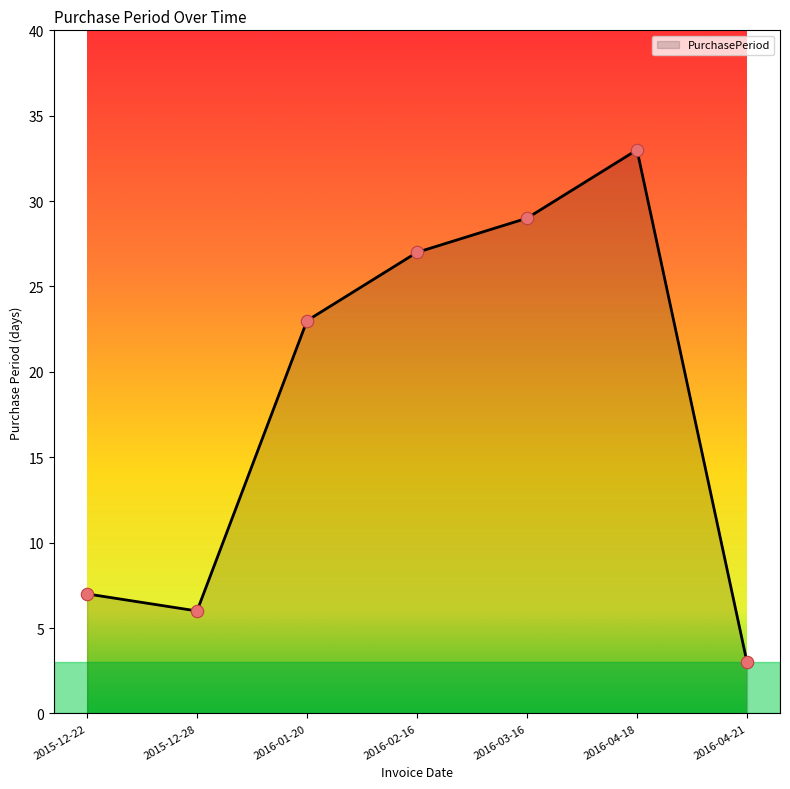

What is the change in value from 2015-12-22 to 2016-01-20?

+16